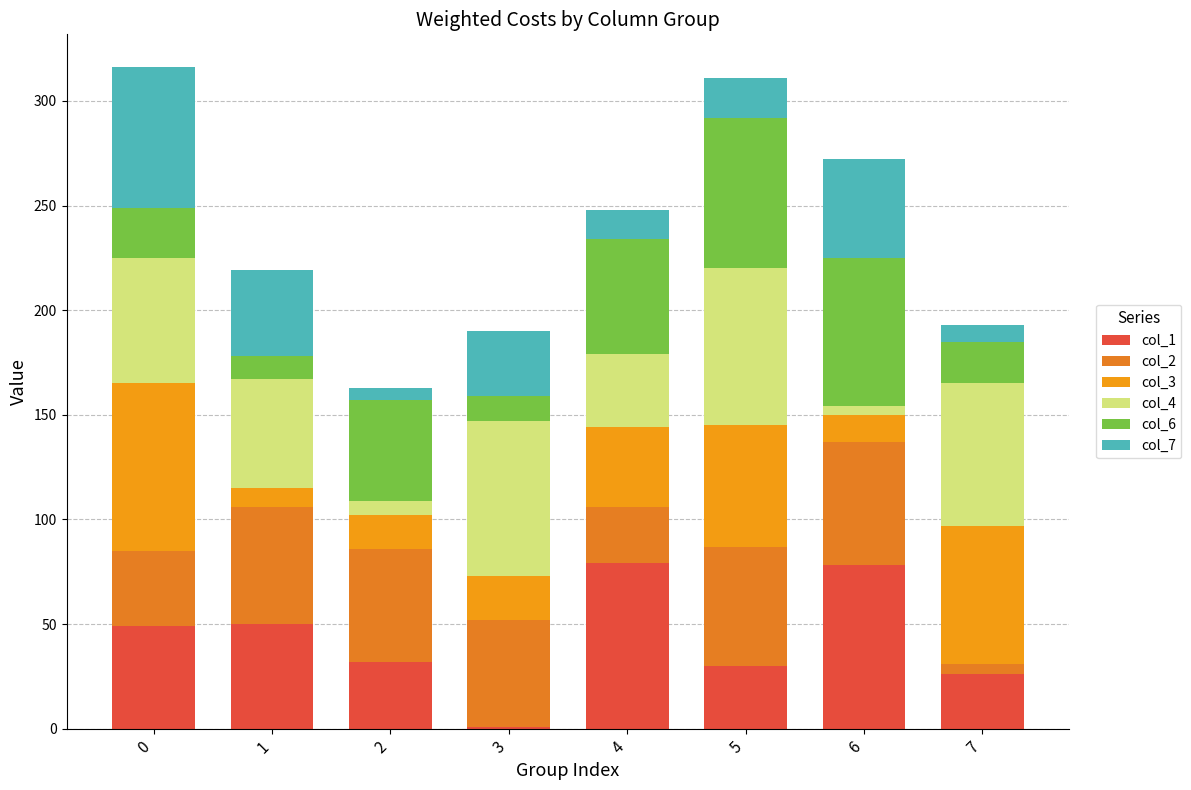

Where is col_6 nearest to the value 41?

2